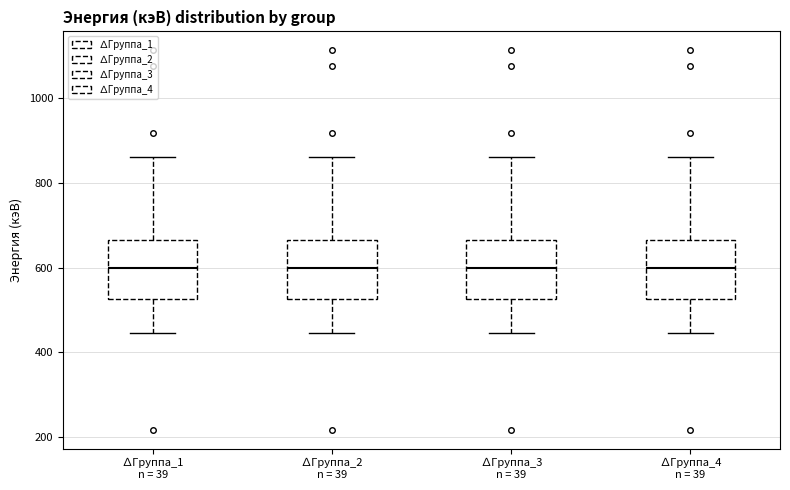

Reading left to right, read every box against the y-axis: the position of its median line, the range the box covers, and the ends of its whiskers. The values are not printed on the chart, so give them approximately, as read against the axis.

∆Группа_1 n = 39: median 600, box 520 to 660, whiskers 440 to 860
∆Группа_2 n = 39: median 600, box 520 to 660, whiskers 440 to 860
∆Группа_3 n = 39: median 600, box 520 to 660, whiskers 440 to 860
∆Группа_4 n = 39: median 600, box 520 to 660, whiskers 440 to 860